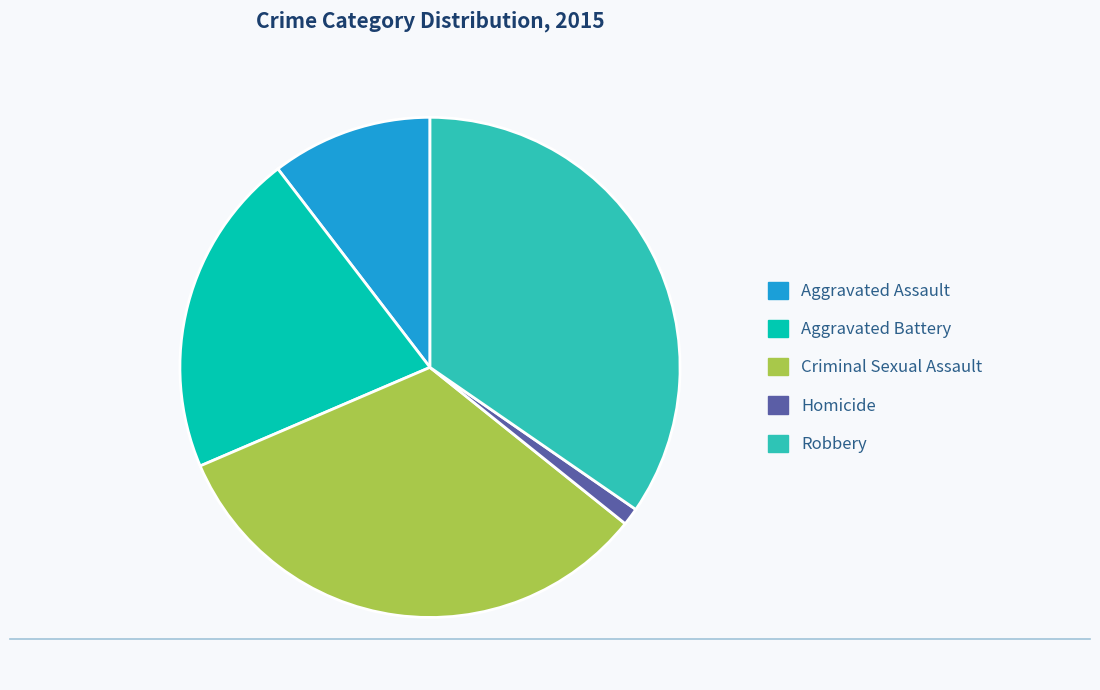

How many segments does this pie chart have?

5